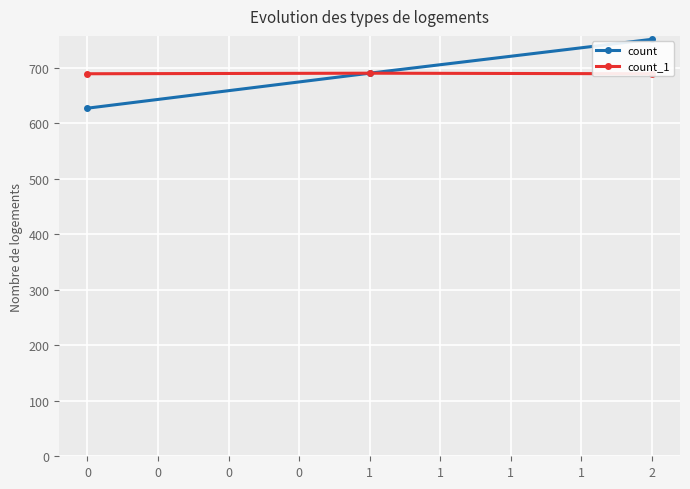

Count the count_1 values in the range 689 to 690.

3